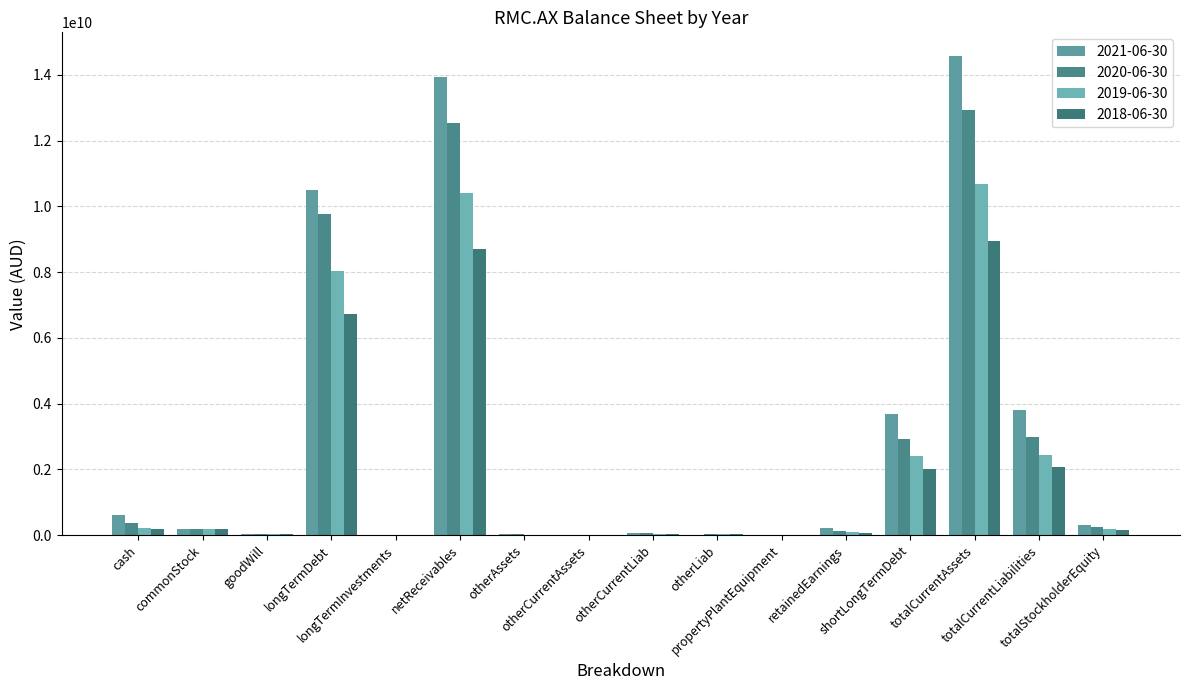

Rank the series by their average value, from lowest to highest.

2018-06-30, 2019-06-30, 2020-06-30, 2021-06-30